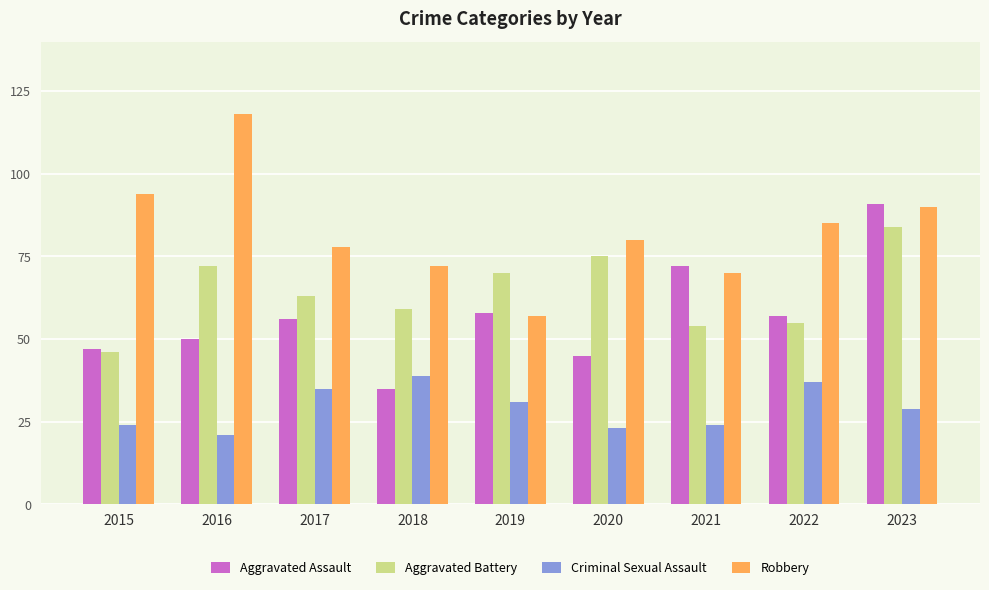

Between 2016 and 2021, which series saw the biggest shift?

Robbery